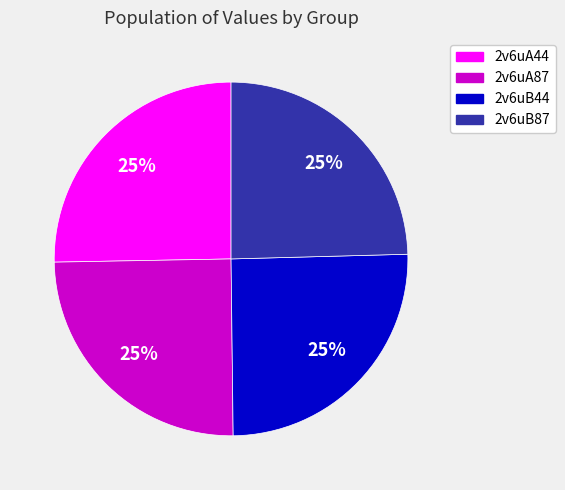

The 2v6uB44 slice represents 25% of the pie. True or false?

True